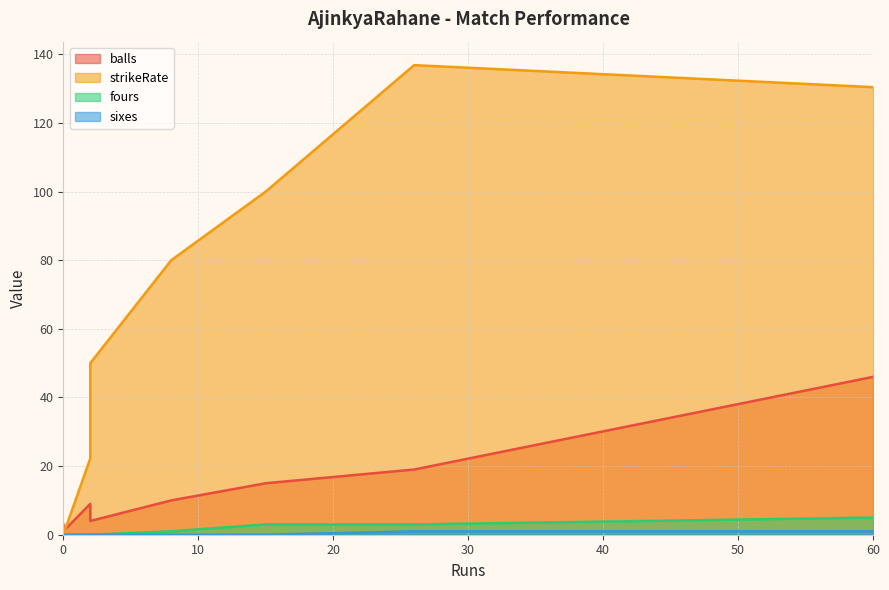

What is the difference between the second highest and minimum values in the sixes series?

1.0